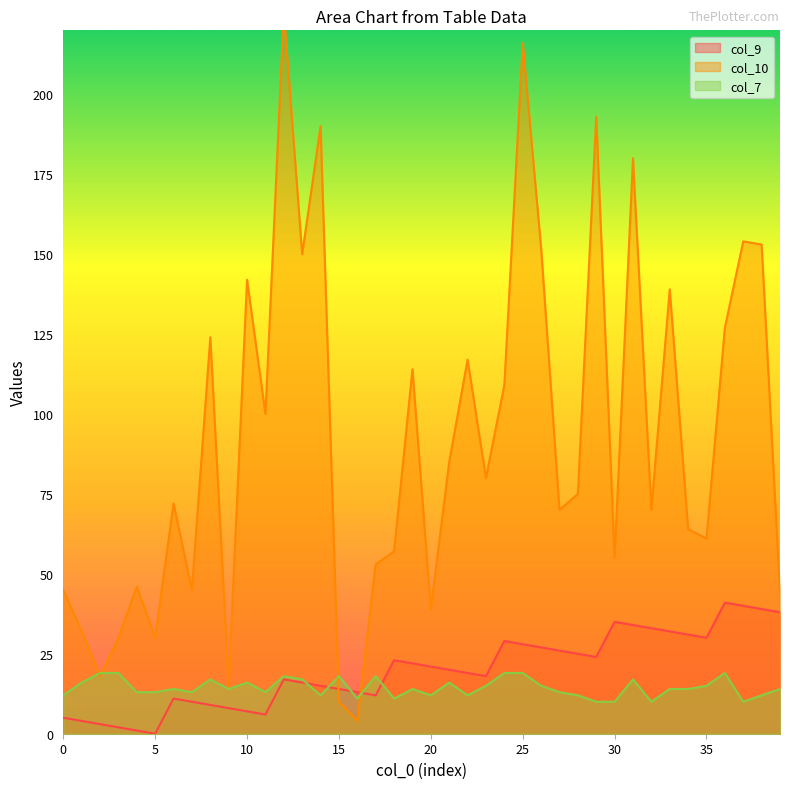

Is it true that col_7 equals 24 at 9?

False